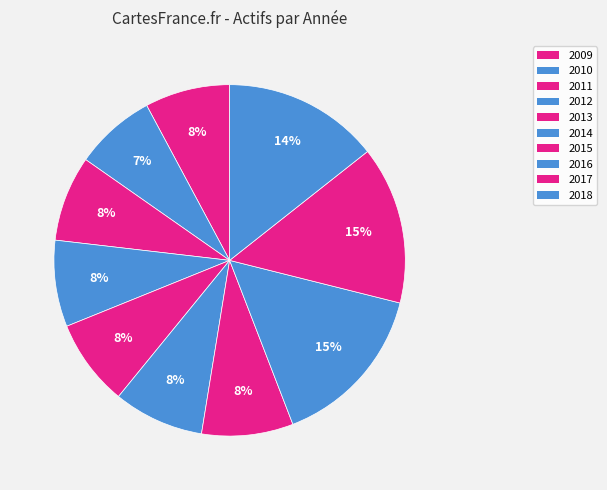

Is there any slice that represents more than half of the pie?

No